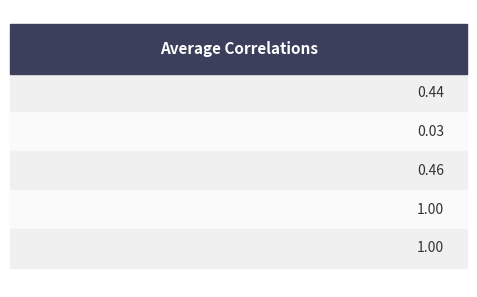

Are the bars grouped side by side (vs. stacked)?

Yes